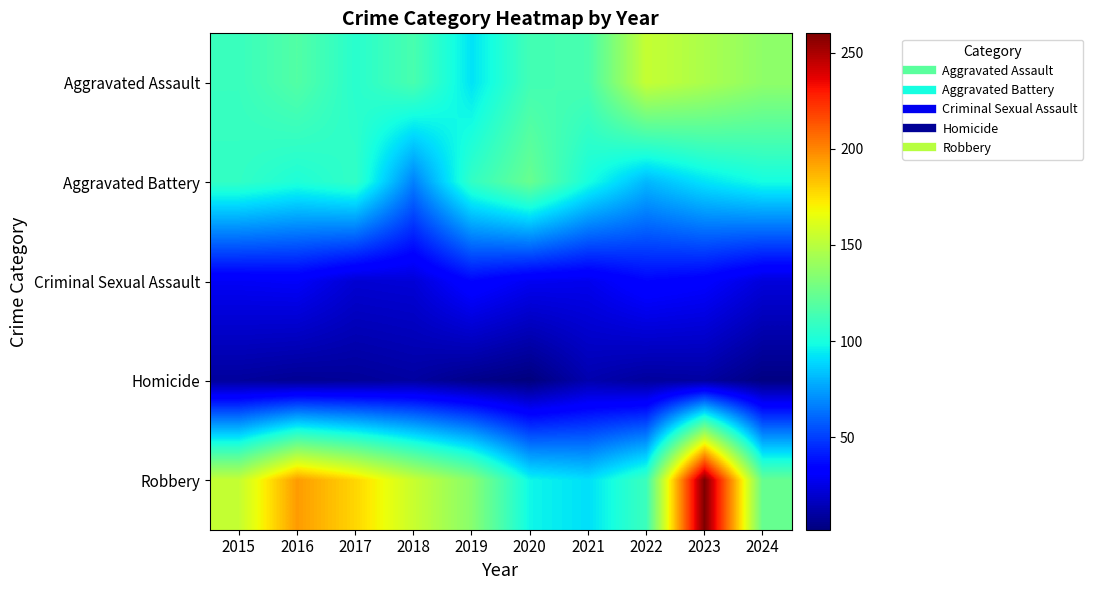

Reading right to left, extract all data points from this chart.

Aggravated Assault: 2024=137	2023=146	2022=154	2021=115	2020=113	2019=92	2018=115	2017=105	2016=118	2015=110
Aggravated Battery: 2024=99	2023=92	2022=81	2021=100	2020=125	2019=108	2018=67	2017=108	2016=102	2015=108
Criminal Sexual Assault: 2024=23	2023=32	2022=35	2021=27	2020=28	2019=35	2018=22	2017=21	2016=30	2015=29
Homicide: 2024=3	2023=10	2022=9	2021=13	2020=2	2019=5	2018=10	2017=8	2016=7	2015=9
Robbery: 2024=124	2023=260	2022=111	2021=91	2020=97	2019=135	2018=155	2017=178	2016=194	2015=154